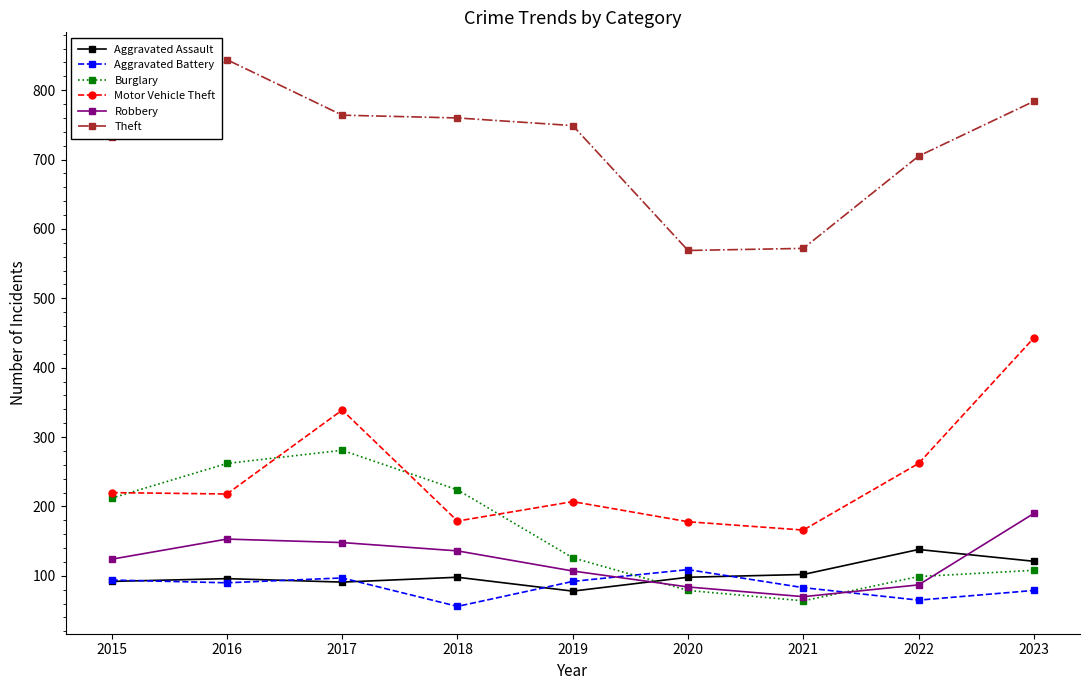

True or false: Robbery has more than 2 interior local peaks.

False